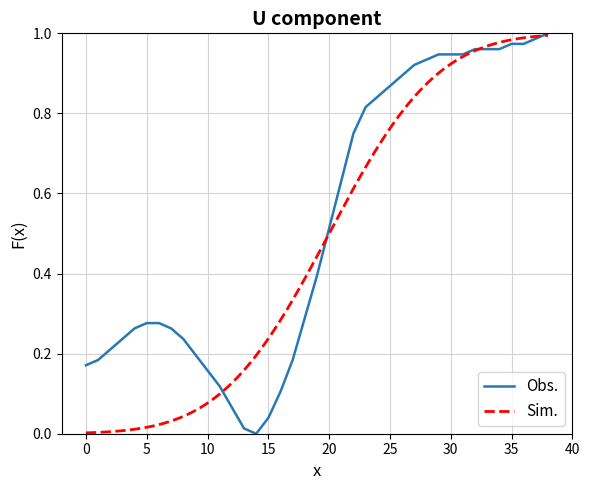

How many interior local valleys (lower than both neighbors) does the data have?

1